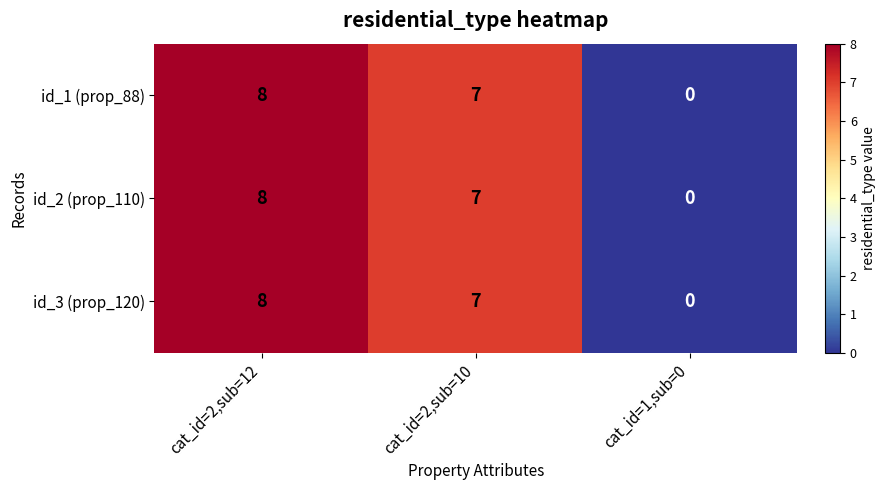

Reading right to left, transcribe all the data shown in this chart.

id_1 (prop_88): 0	7	8
id_2 (prop_110): 0	7	8
id_3 (prop_120): 0	7	8